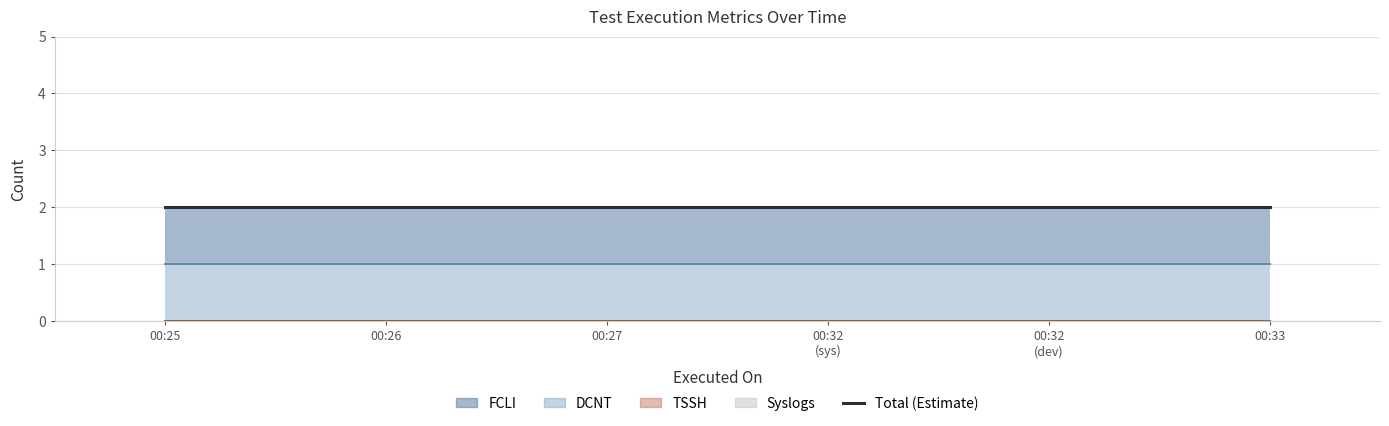

Which category has the highest value in the Syslogs series?

2023-12-27 00:25:49